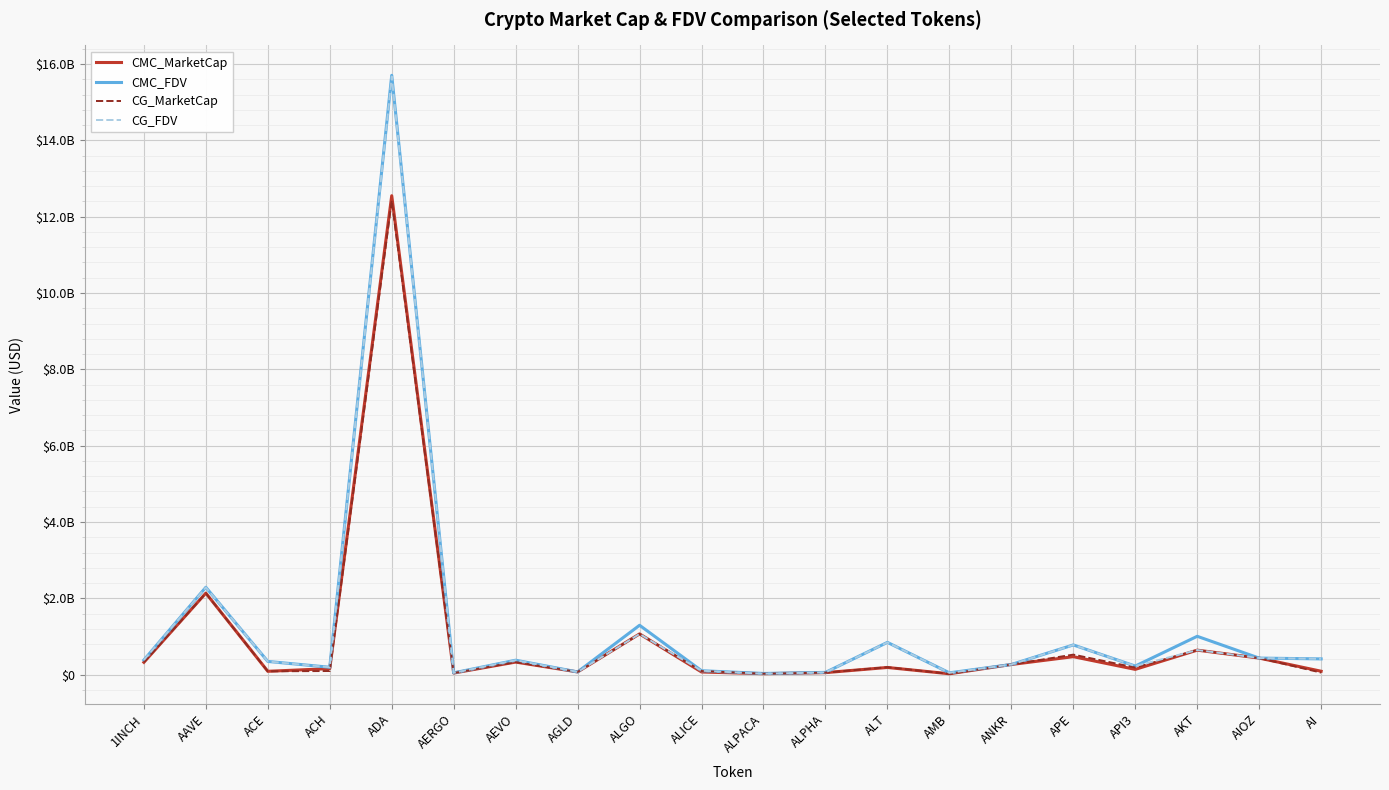

True or false: CMC_FDV has more than 2 points higher than both neighbors.

True